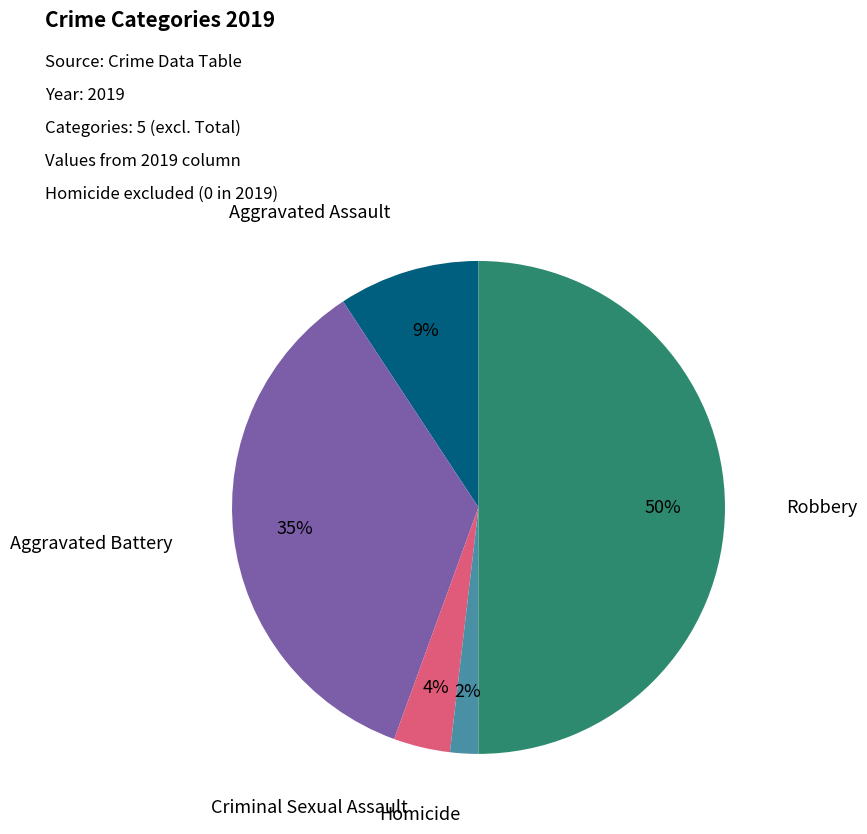

To the nearest percent, what is the average slice percentage?

20%